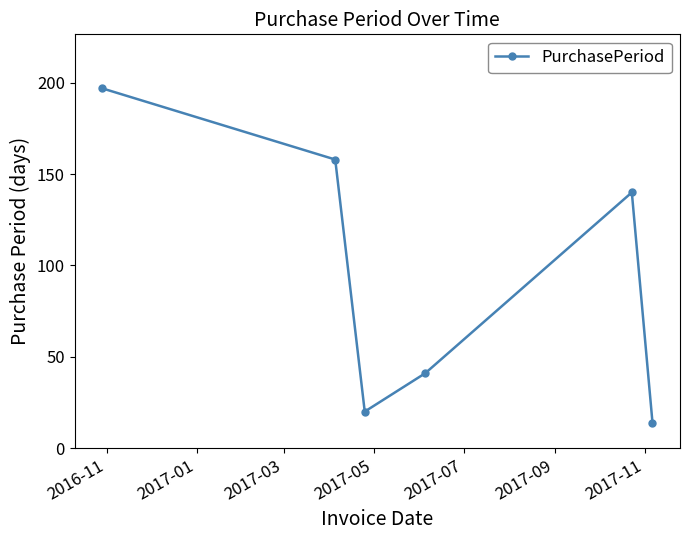

What is the difference between the maximum and minimum values?

183